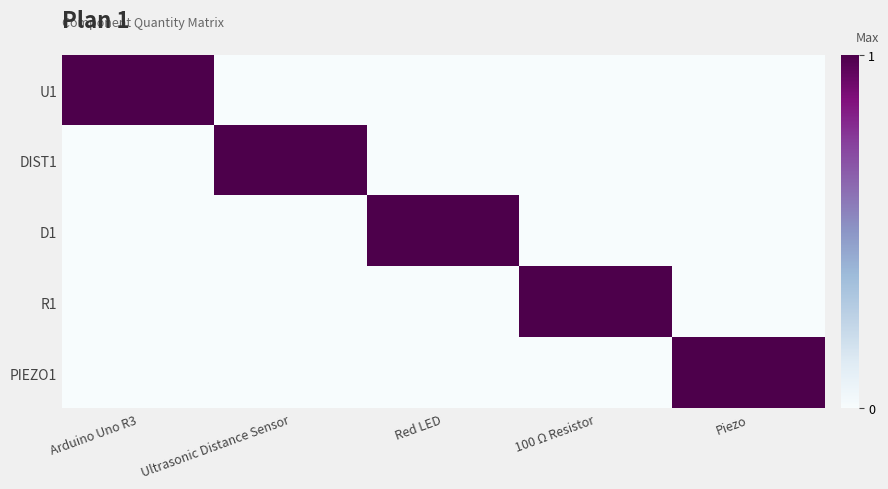

What is the total value across all series at Arduino Uno R3?

1